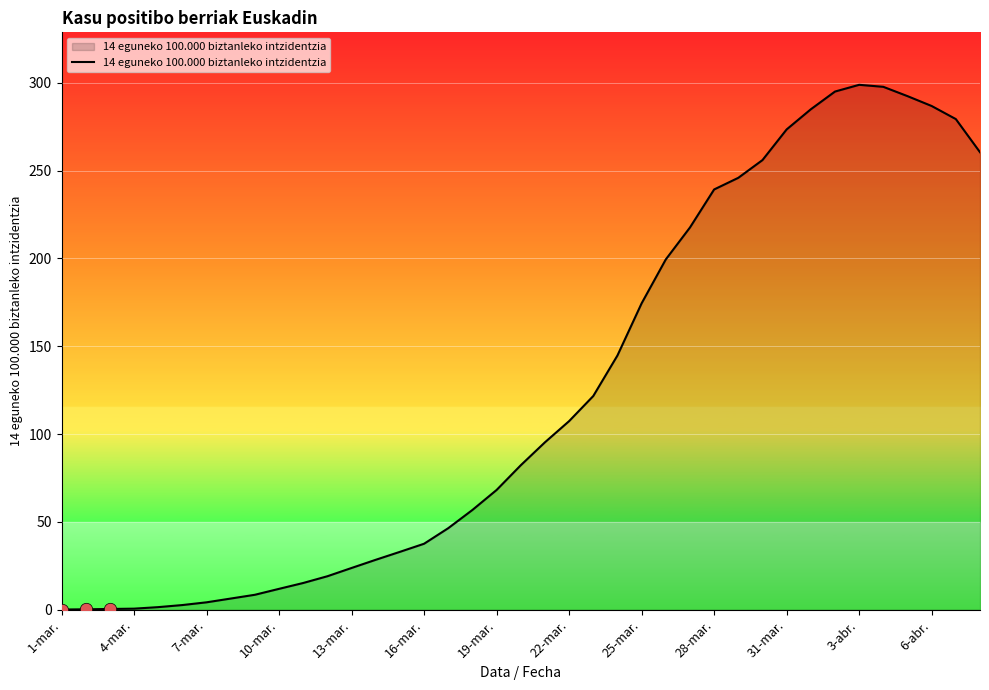

What is the maximum value shown in the chart?

298.9